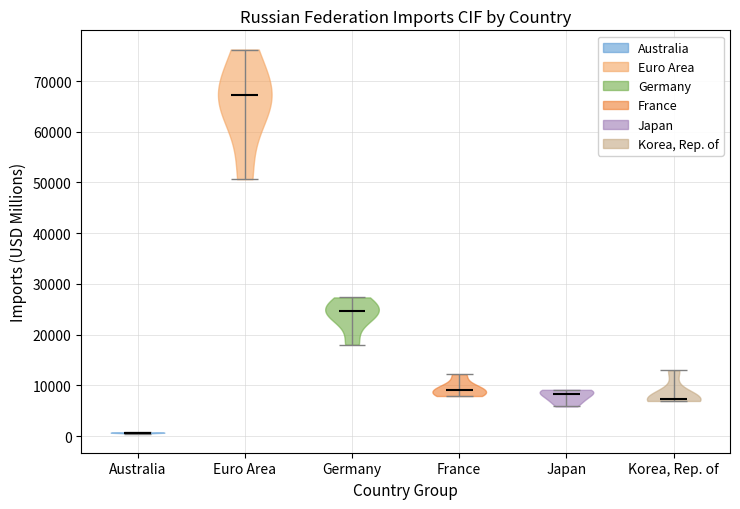

What is the lowest point the violin for Germany reaches on the y-axis? The values are not printed on the chart, so give them approximately, as read against the axis.

18000